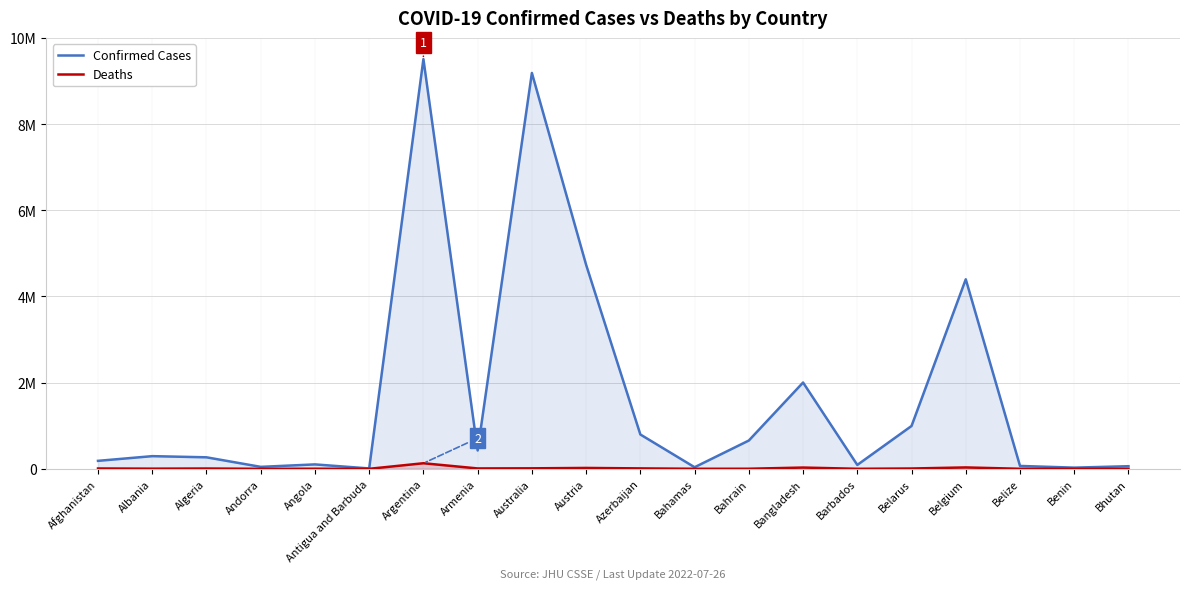

True or false: Deaths and Confirmed Cases intersect in this chart.

False